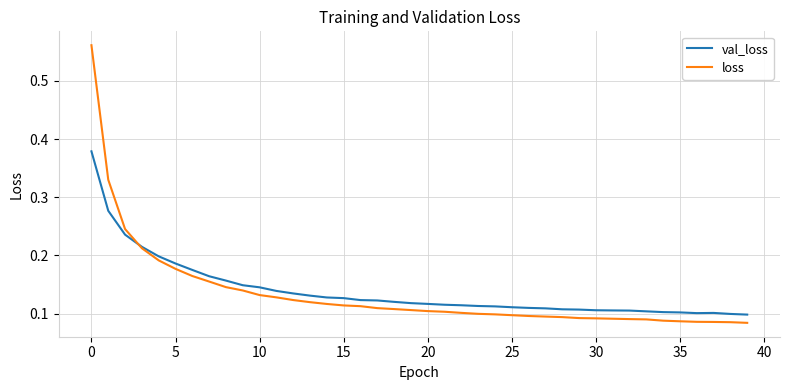

Which series has the widest spread of values?

loss